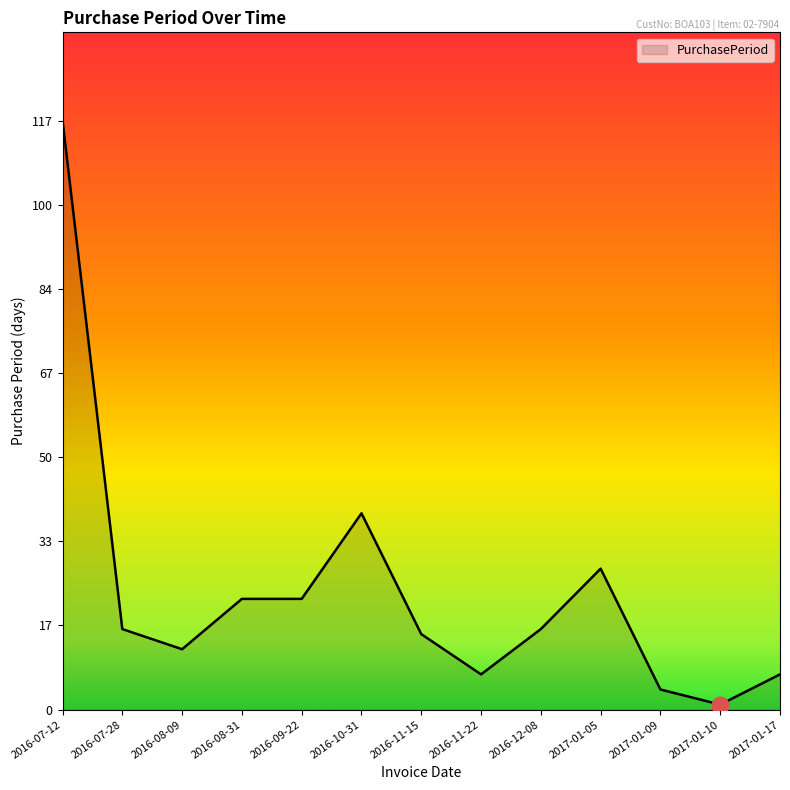

At which category does the chart reach its minimum across all series?

2017-01-10